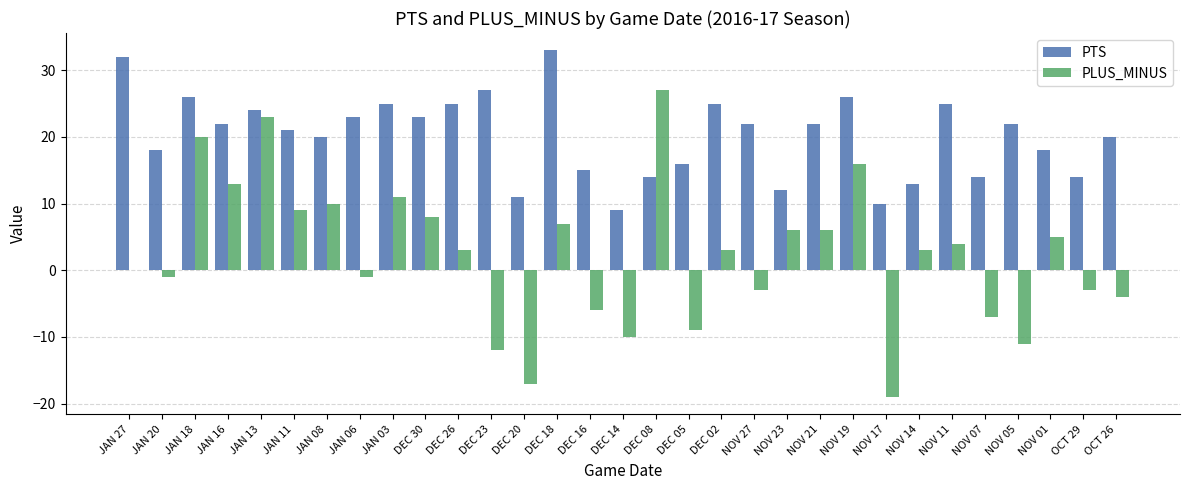

Are the bars grouped side by side (vs. stacked)?

Yes